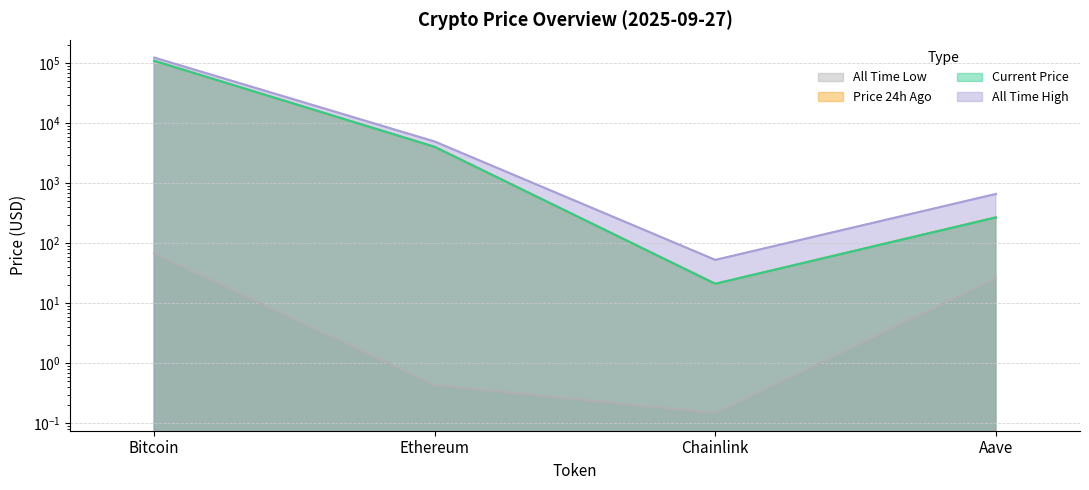

Does the chart display data point markers on the line(s)?

No